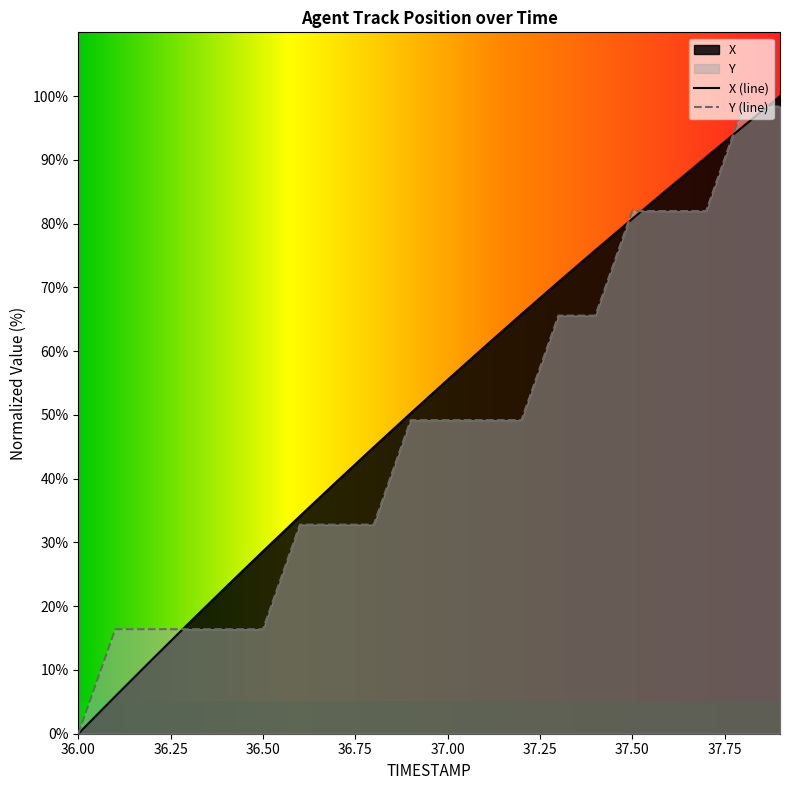

Which series has the largest range (max minus min)?

X (line)